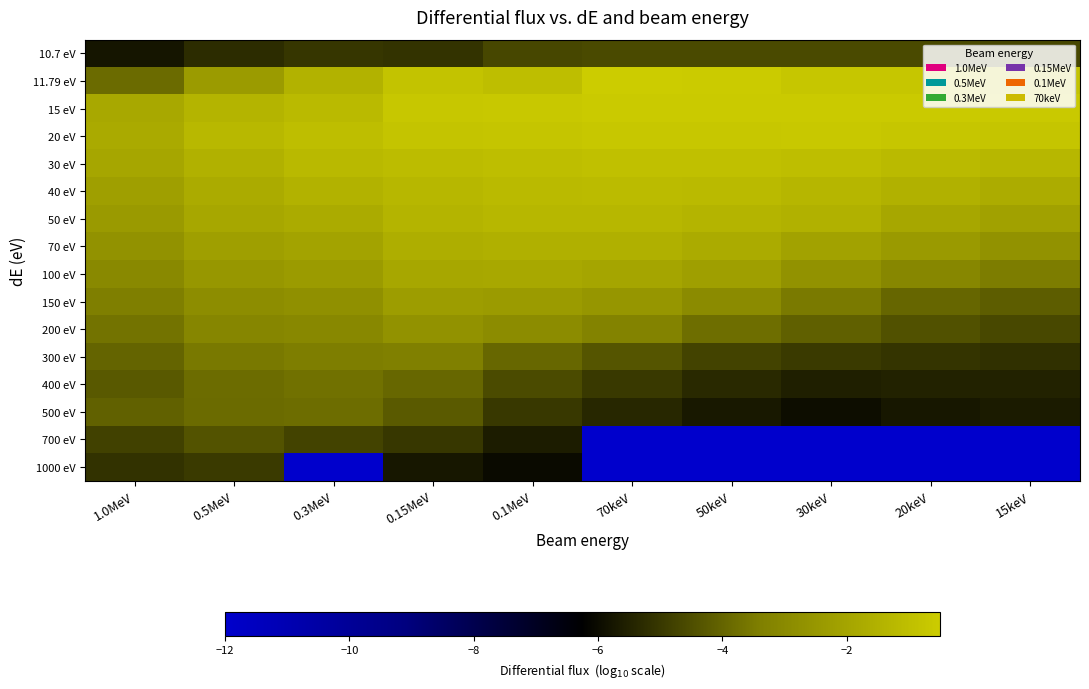

What is the total value across all series at 0.15MeV?

-41.9